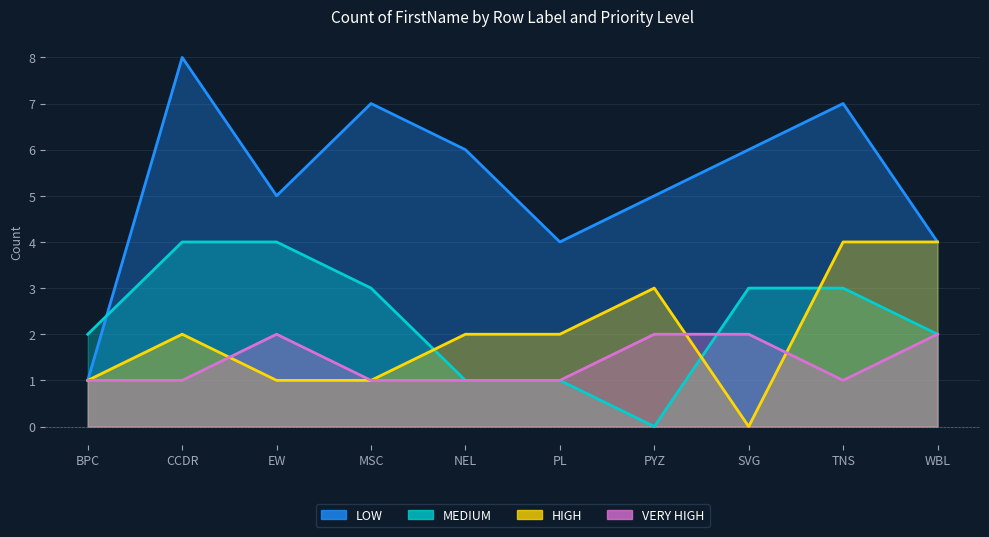

What is the difference between the second highest and second lowest values in the LOW series?

3